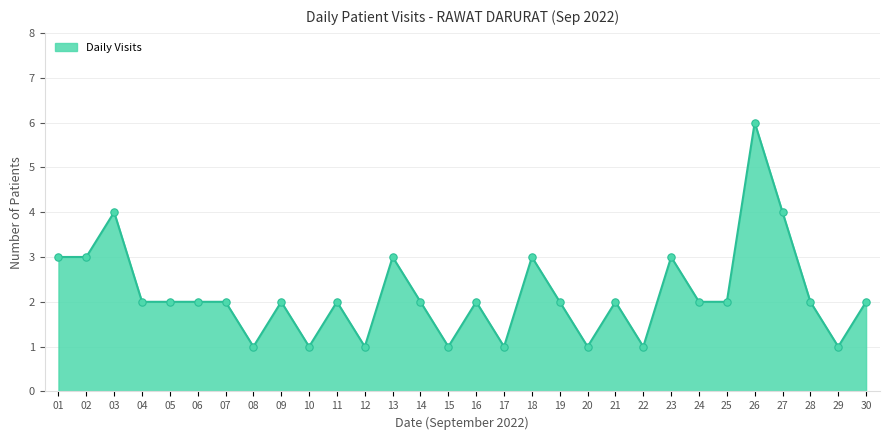

Between 10 and 03, which is larger?

03